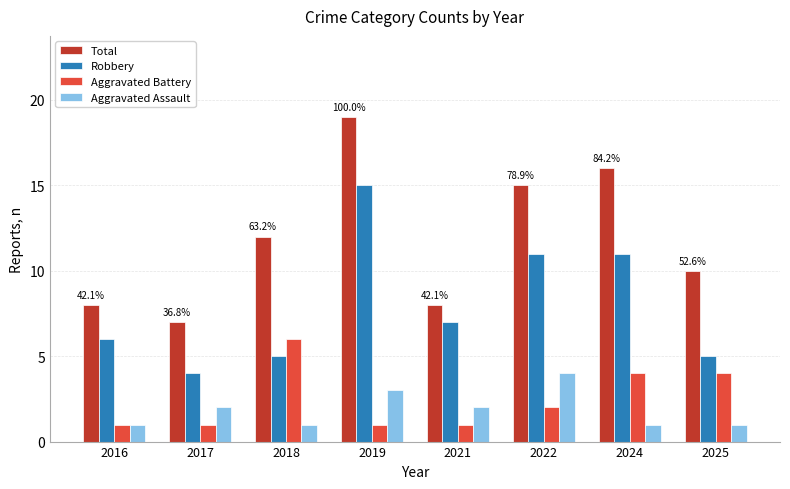

What are all the series names shown in the legend?

Total, Robbery, Aggravated Battery, Aggravated Assault